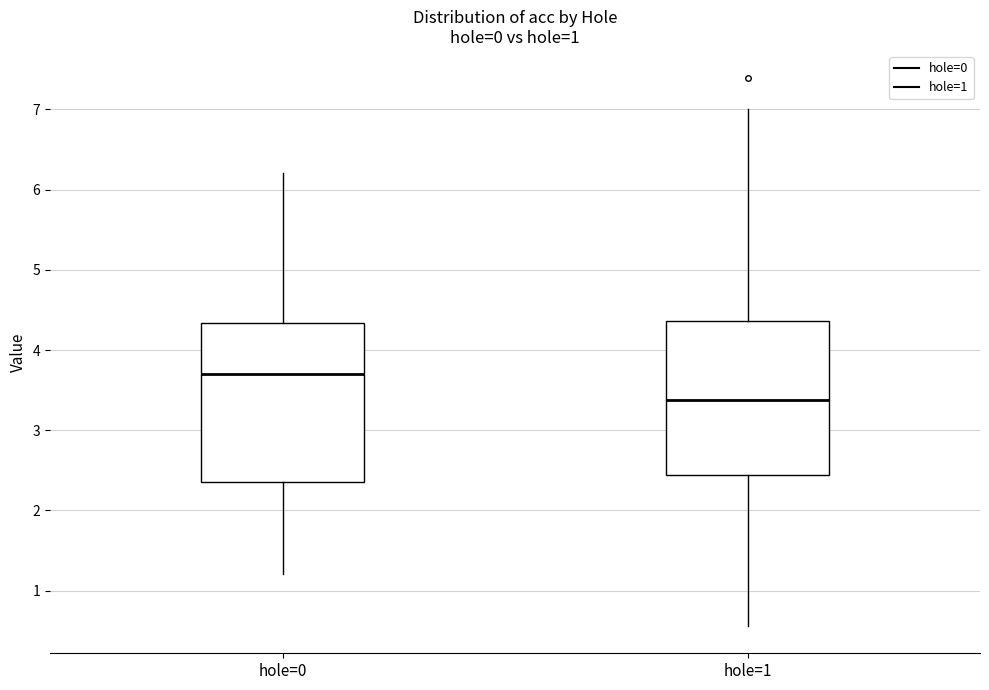

Which box has the lowest median line?

hole=1